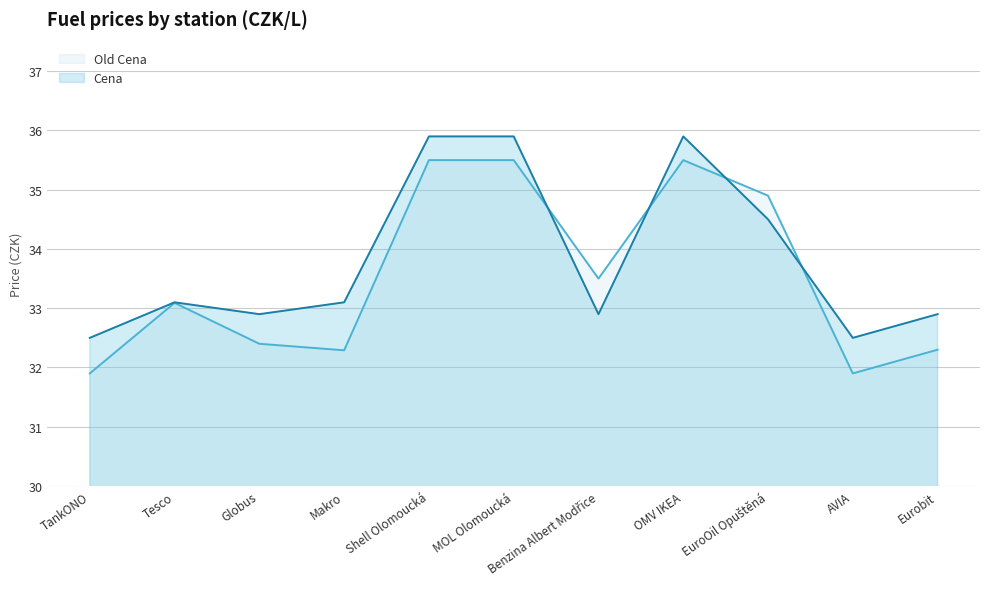

Reading left to right, what are all the values shown in this chart?

Old Cena: TankONO=31.9	Tesco=33.1	Globus=32.4	Makro=32.3	Shell Olomoucká=35.5	MOL Olomoucká=35.5	Benzina Albert Modřice=33.5	OMV IKEA=35.5	EuroOil Opuštěná=34.9	AVIA=31.9	Eurobit=32.3
Cena: TankONO=32.5	Tesco=33.1	Globus=32.9	Makro=33.1	Shell Olomoucká=35.9	MOL Olomoucká=35.9	Benzina Albert Modřice=32.9	OMV IKEA=35.9	EuroOil Opuštěná=34.5	AVIA=32.5	Eurobit=32.9